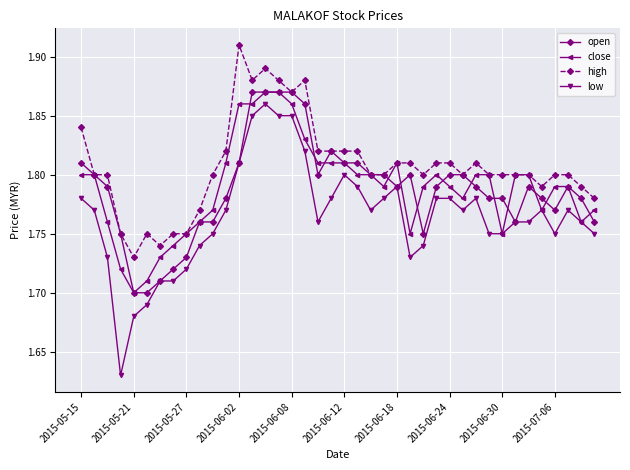

Which series has the largest total across all categories?

high